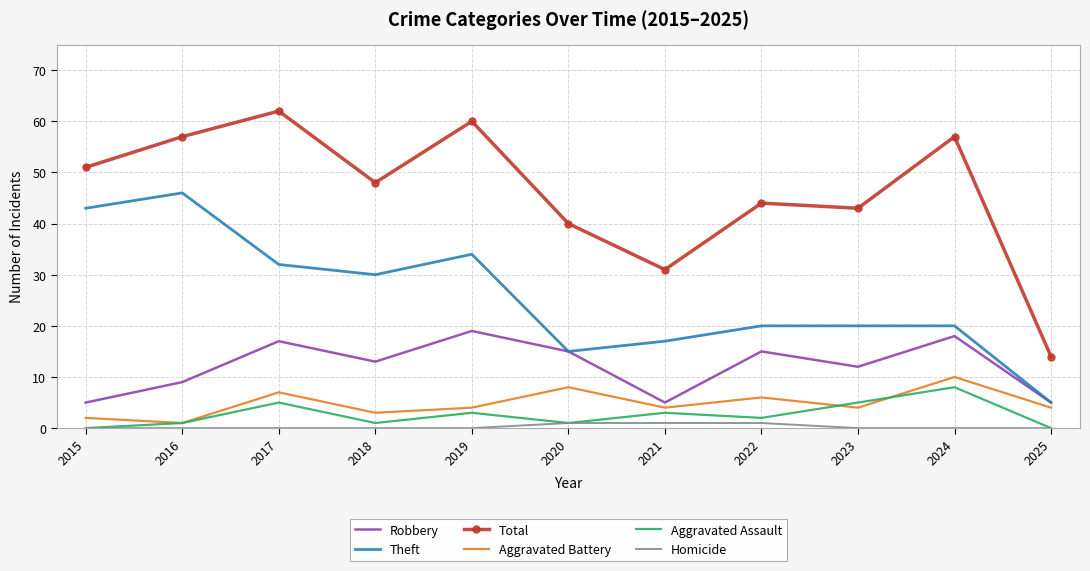

At how many categories does at least one series exceed 58?

2